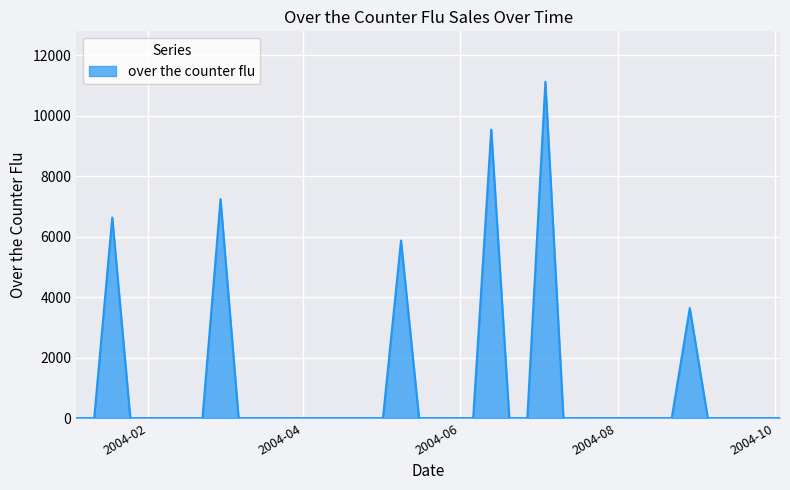

What is the difference between the maximum and minimum values?

11121.5